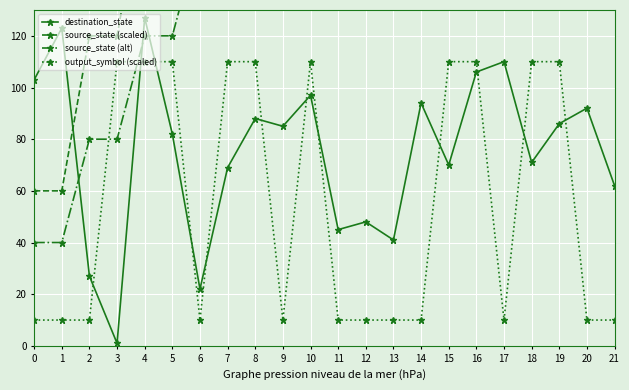

Which category has the highest value in the destination_state series?

4